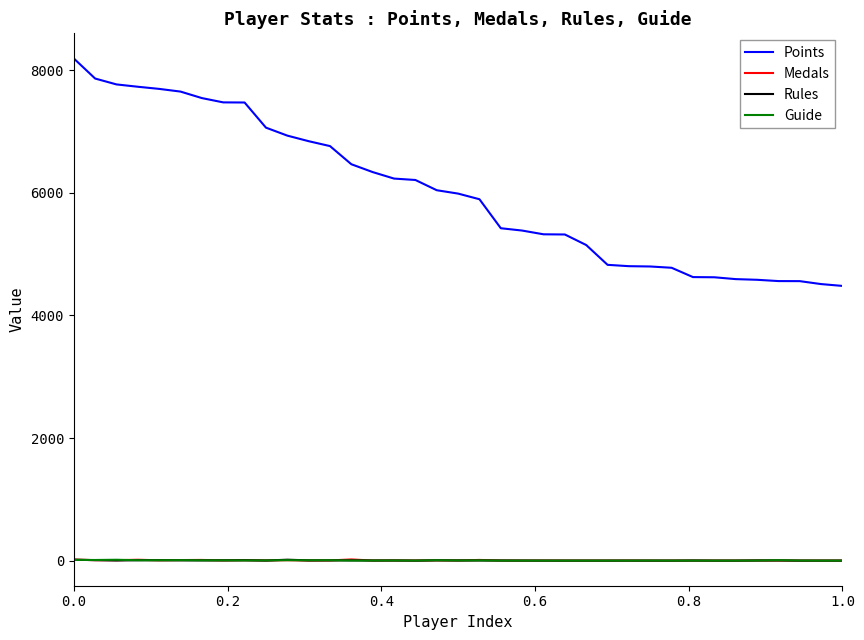

Which series has the largest total across all categories?

Points